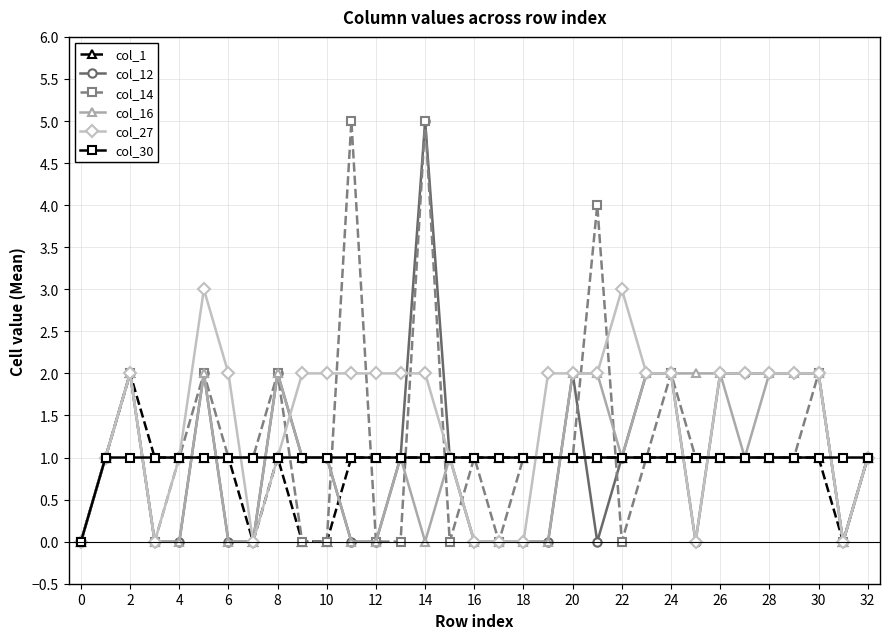

True or false: col_14 has more than 2 interior local peaks.

True